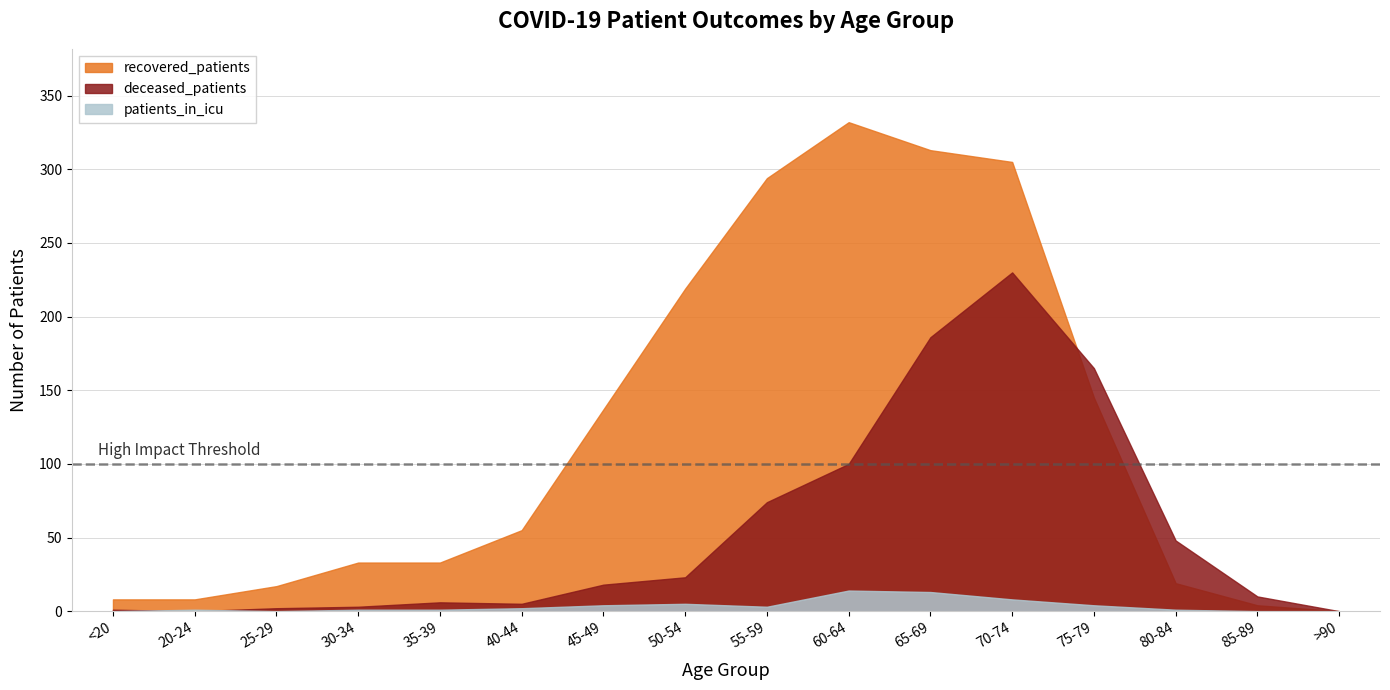

Rank the series by their average value, from lowest to highest.

patients_in_icu, deceased_patients, recovered_patients